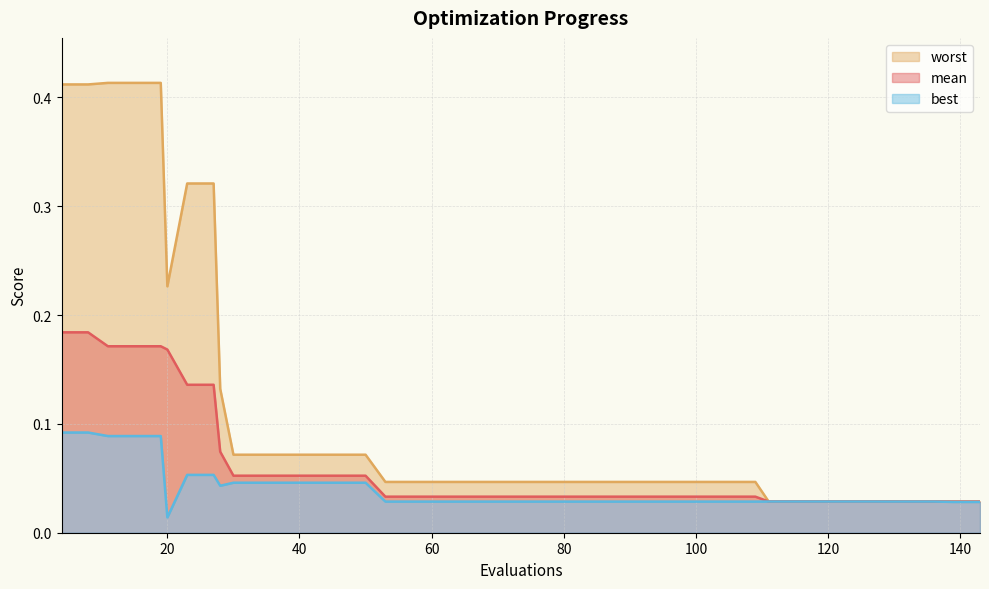

List the labels in order of best value, smallest first.

20, 139, 143, 129, 132, 136, 53, 57, 61, 65, 69, 73, 77, 81, 85, 89, 93, 97, 101, 105, 109, 111, 115, 119, 123, 127, 28, 30, 34, 38, 42, 46, 50, 23, 27, 11, 15, 19, 4, 8